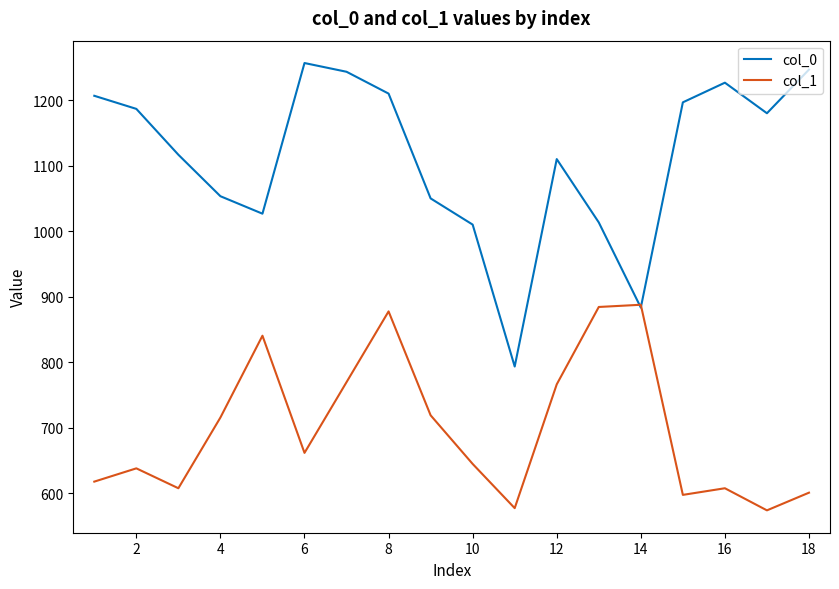

Rank the series by their average value, from highest to lowest.

col_0, col_1